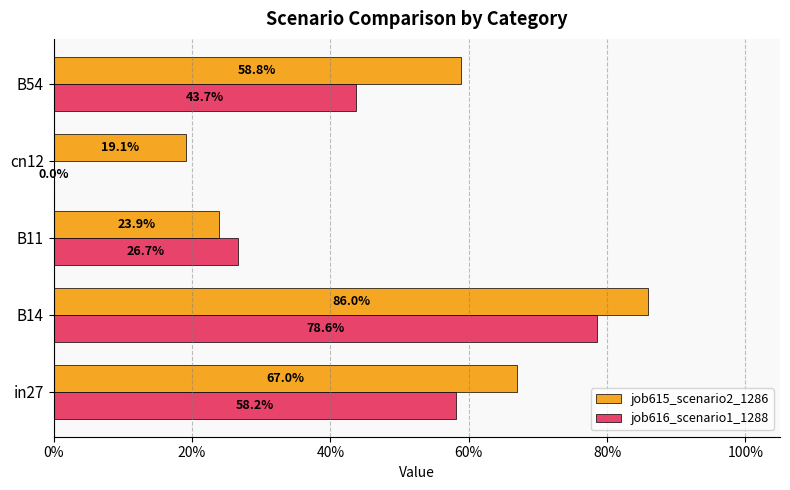

What are all the series names shown in the legend?

job615_scenario2_1286, job616_scenario1_1288